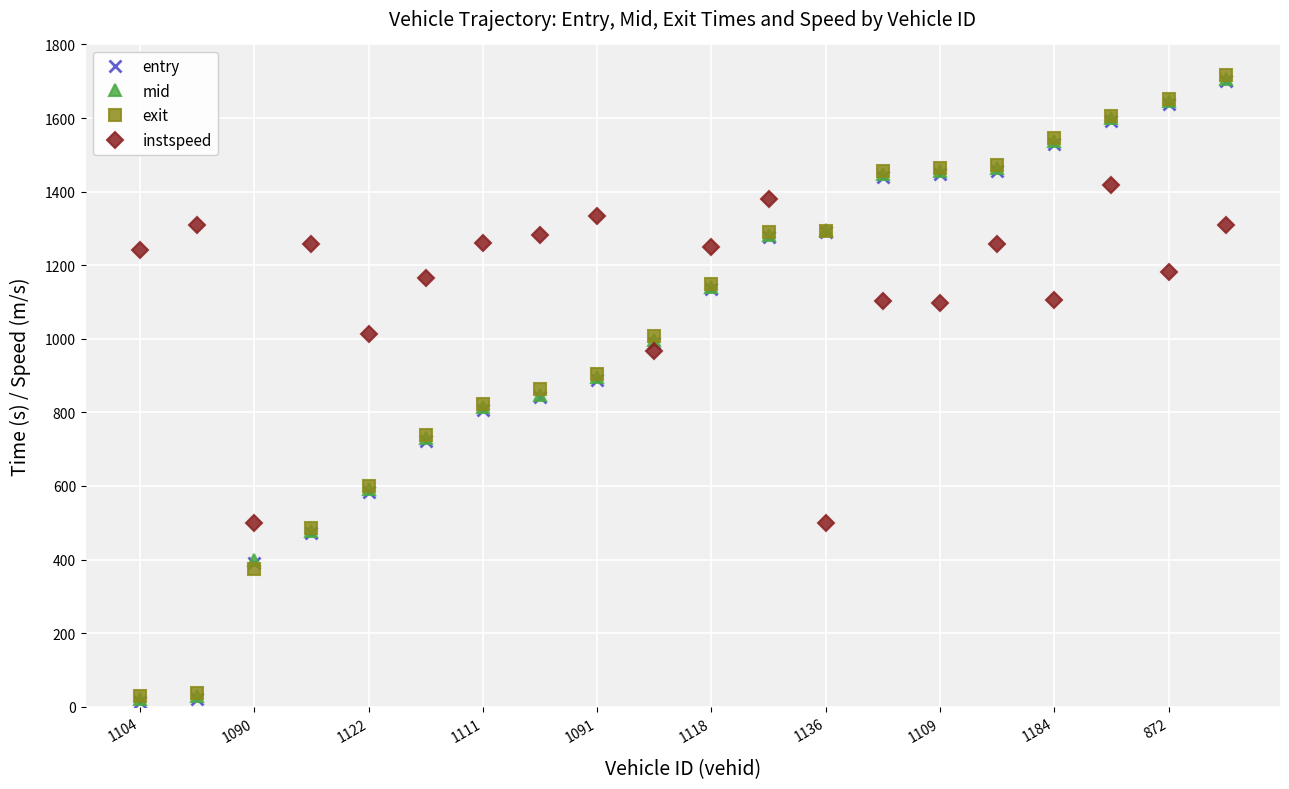

What is the greatest value displayed?

1715.6